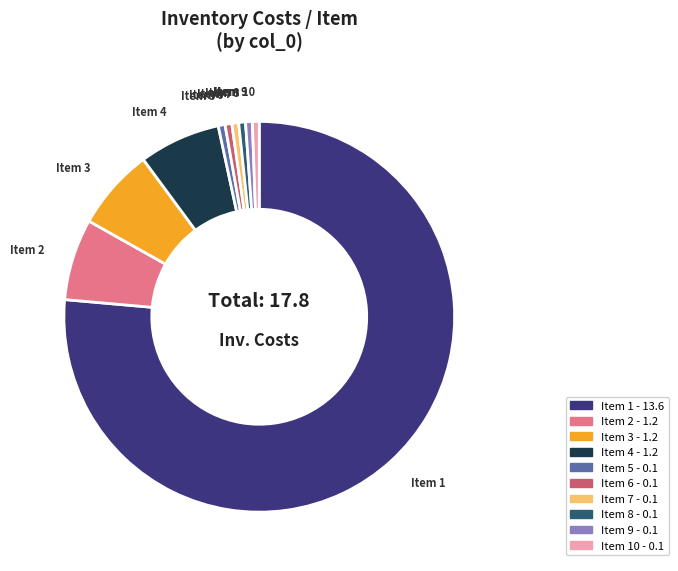

Does any single category account for the majority?

Yes